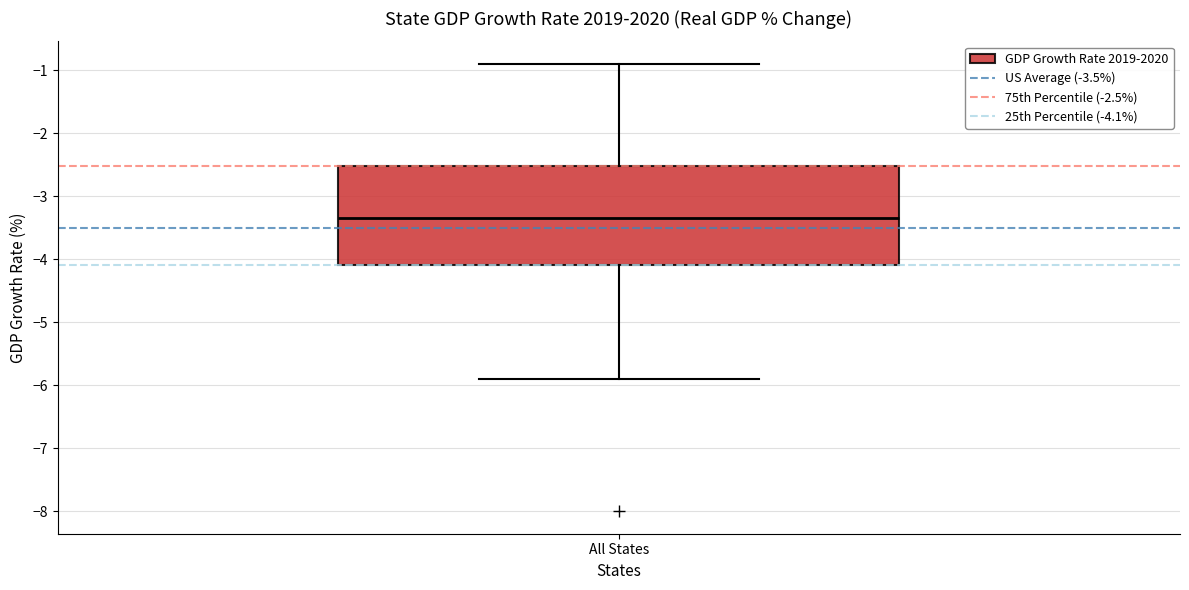

Read this box plot against the y-axis: the position of the median line, the range covered by the box, and the ends of both whiskers. The values are not printed on the chart, so give them approximately, as read against the axis.

median -3.3, box -4.1 to -2.5, whiskers -5.9 to -0.9